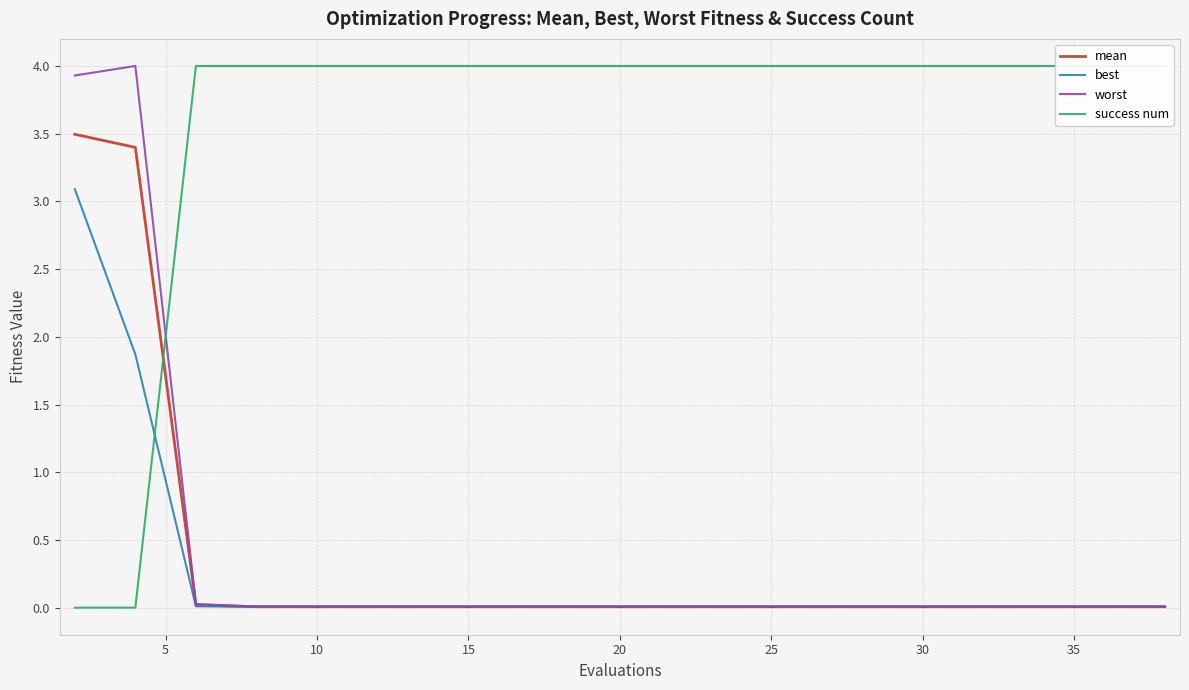

How many lines are shown in the chart?

4